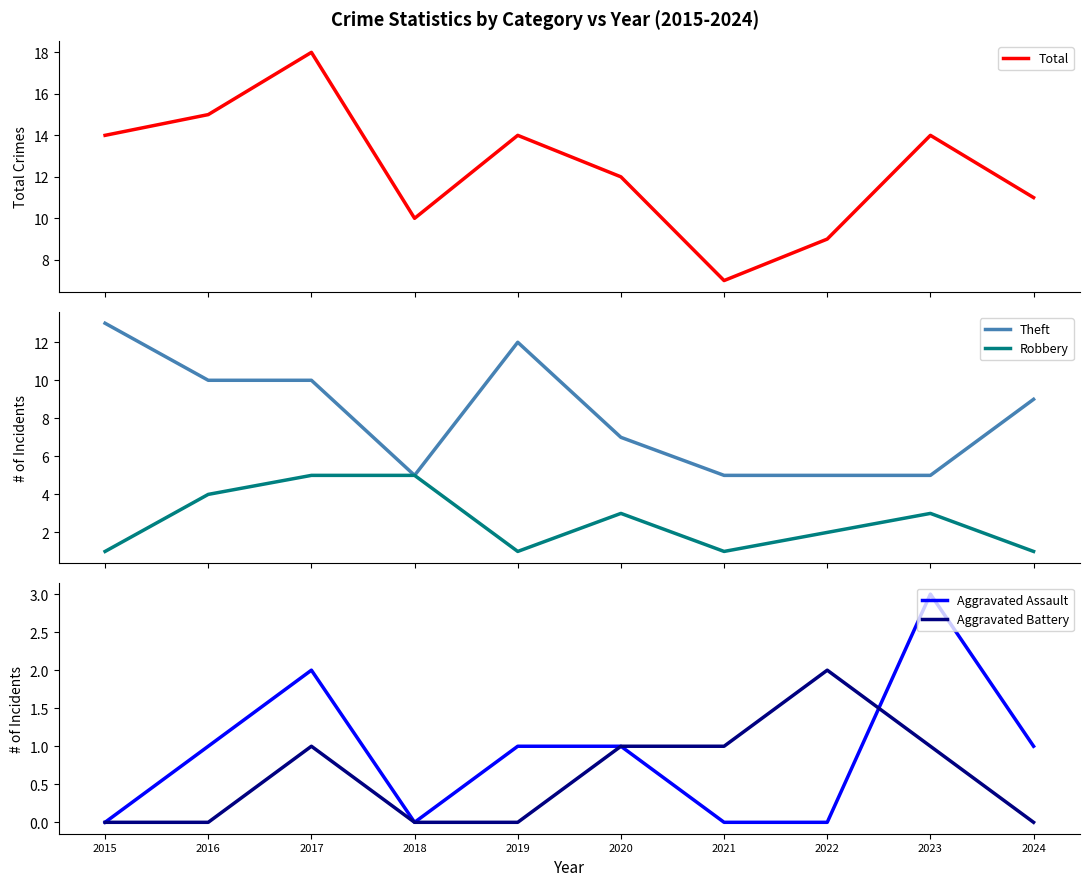

True or false: Total and Robbery cross at least once.

False